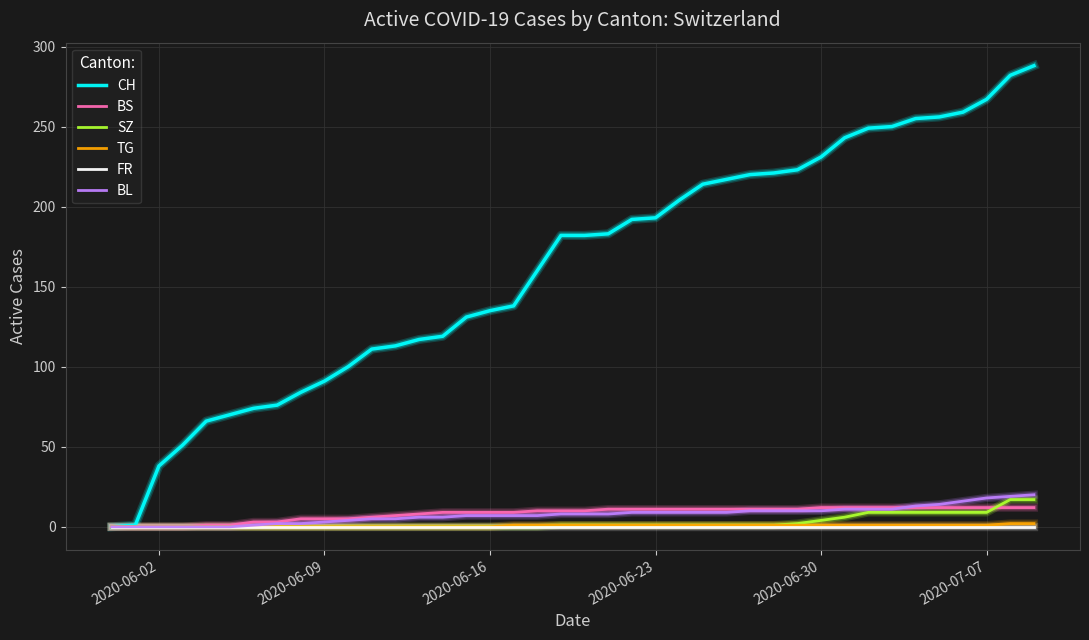

What is the maximum value shown in the chart?

288